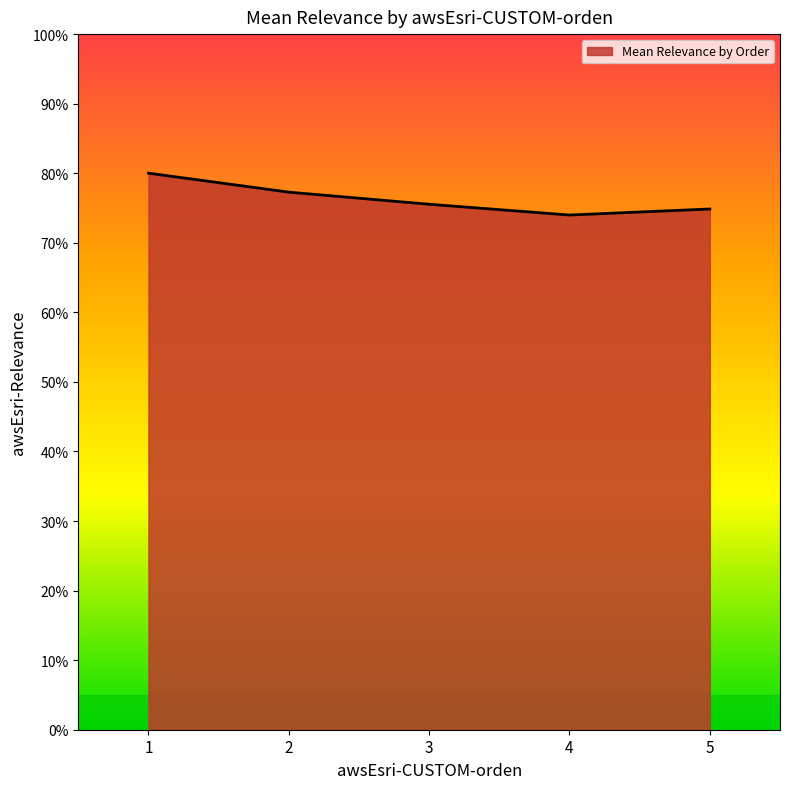

Is this an area chart (filled region under the line)?

Yes